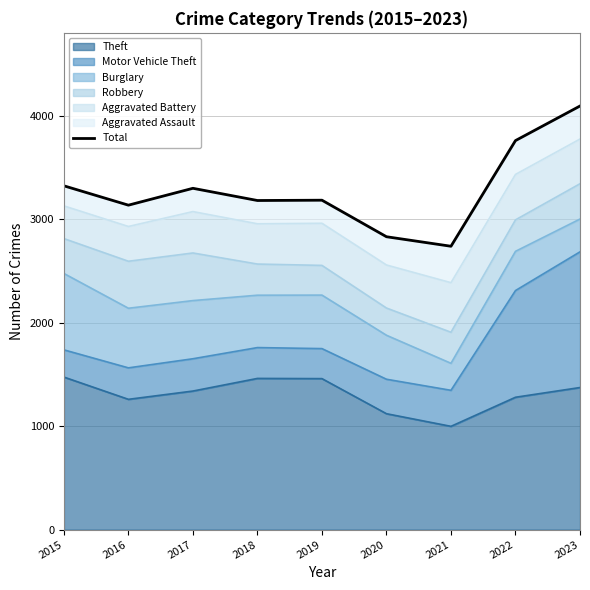

True or false: the data has more than 0 interior local peaks.

True